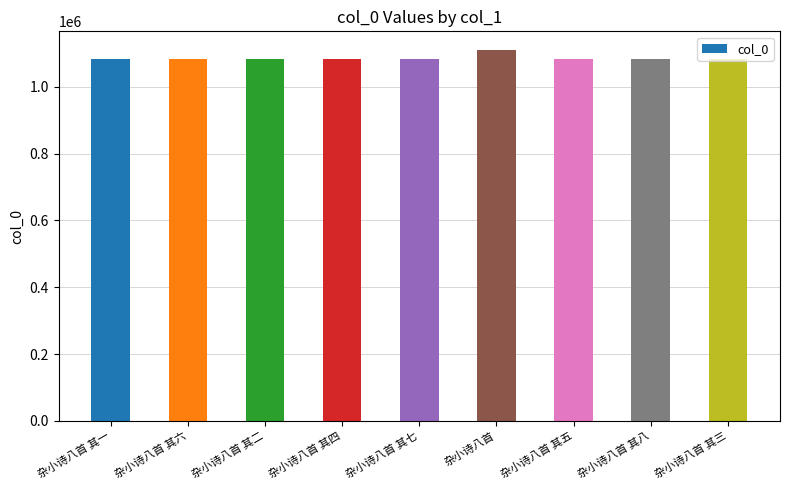

What is the change in value from 杂小诗八首 其五 to 杂小诗八首 其八?

+3